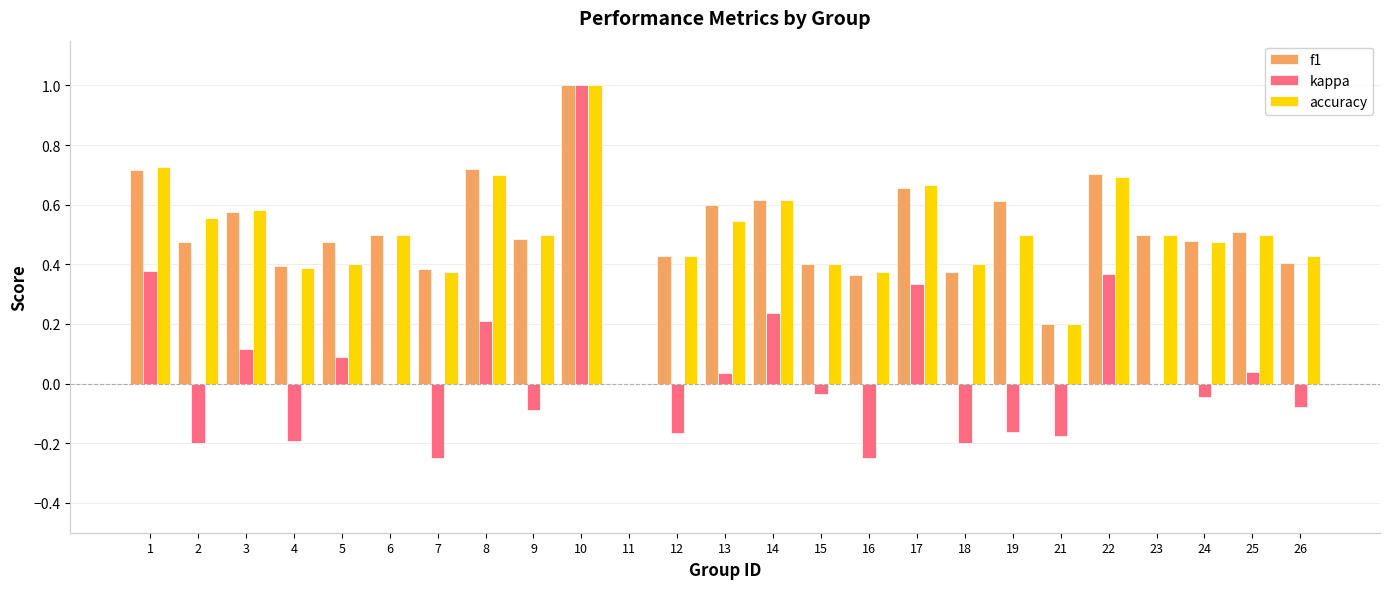

Which label corresponds to the largest value in the chart?

10